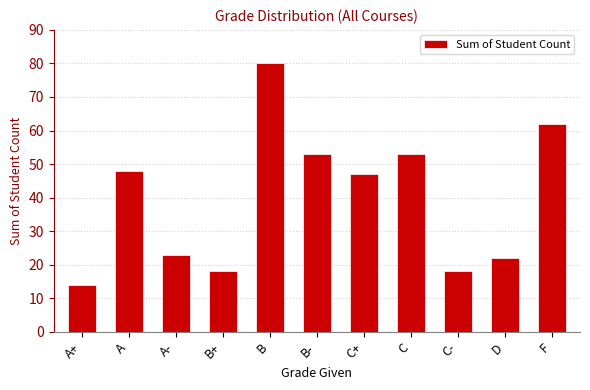

Reading left to right, what are all the values shown in this chart?

A+=14	A=48	A-=23	B+=18	B=80	B-=53	C+=47	C=53	C-=18	D=22	F=62